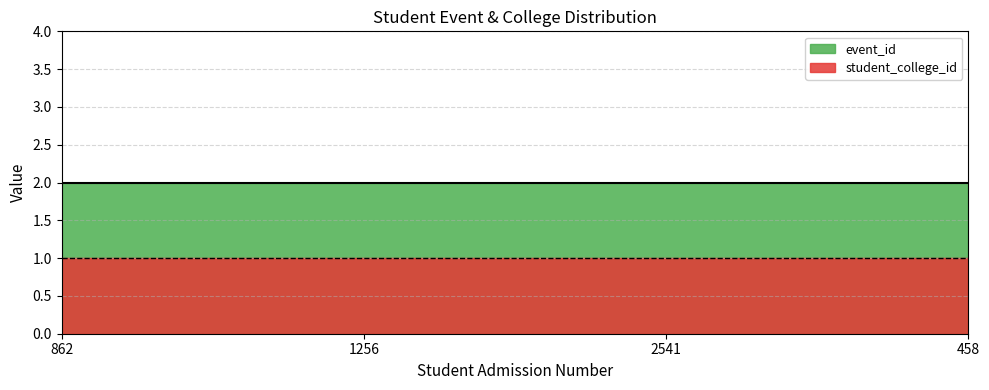

The value of event_id at 862 is 3. True or false?

False